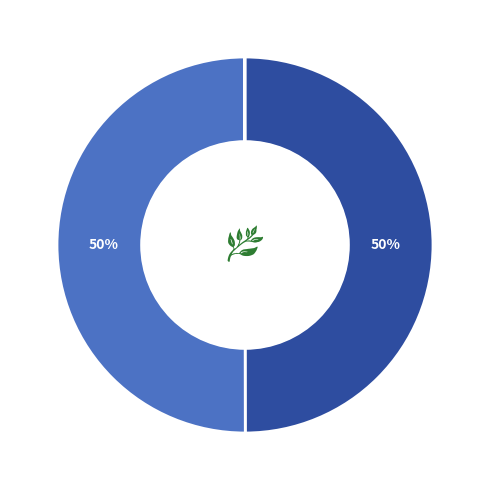

To the nearest percent, what is the average slice percentage?

33%